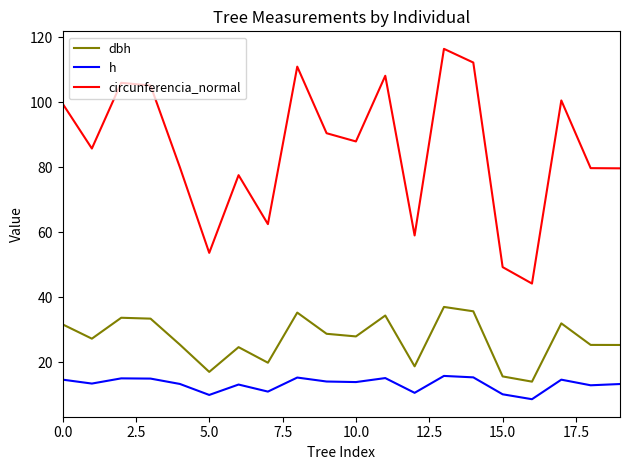

List the series in order of their overall mean, highest first.

circunferencia_normal, dbh, h